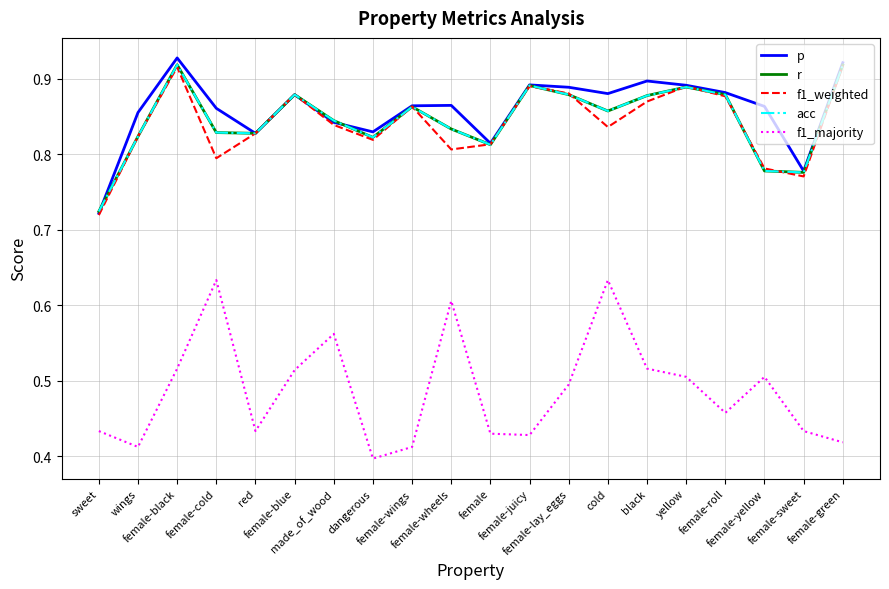

At which category does the chart reach its peak across all series?

female-black